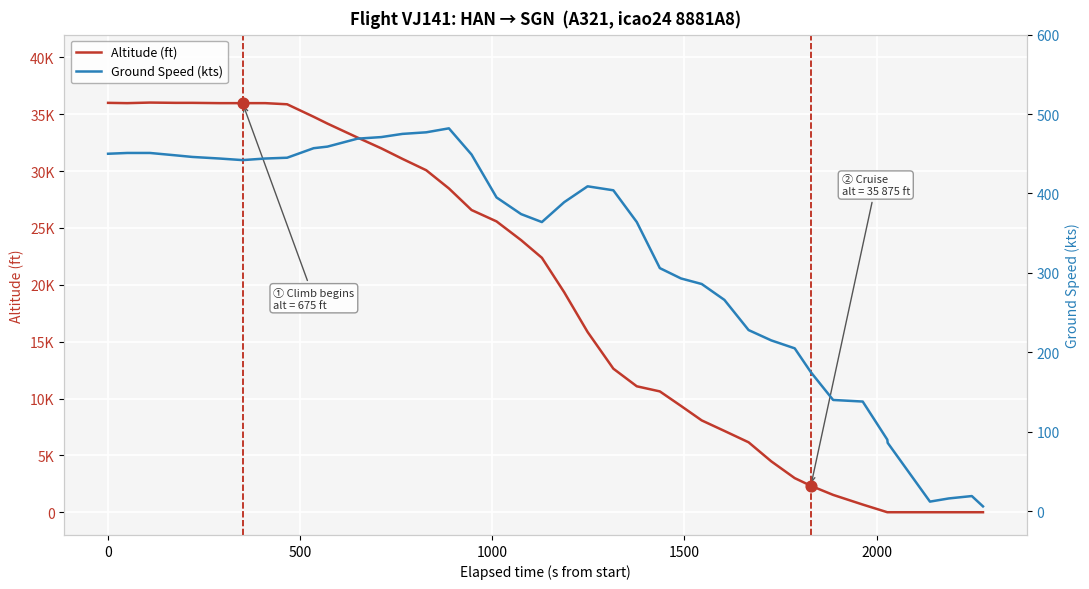

At how many categories does at least one series exceed 20926?

20